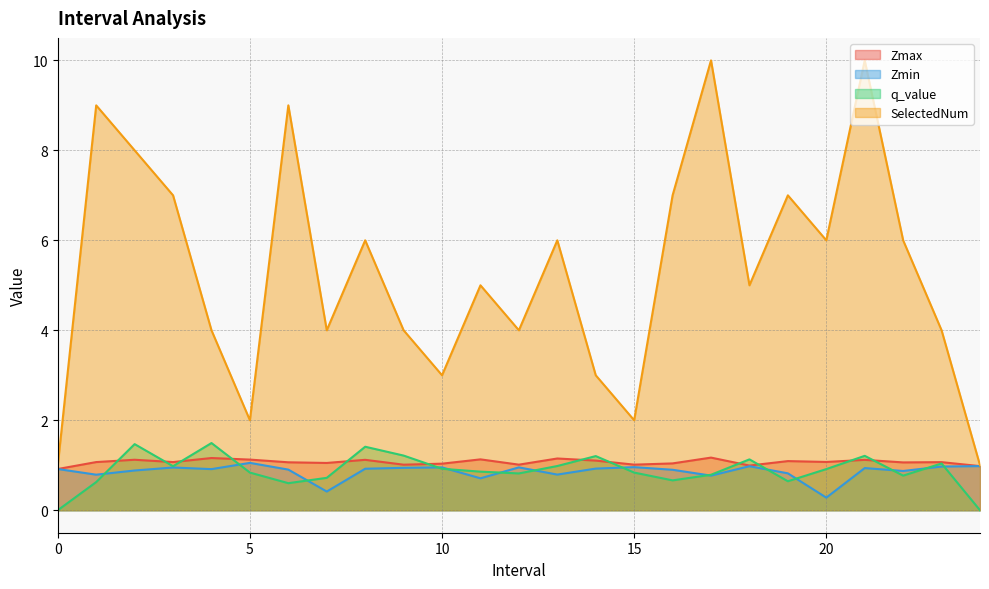

True or false: SelectedNum has a value of 4.0 at 12.0.

True